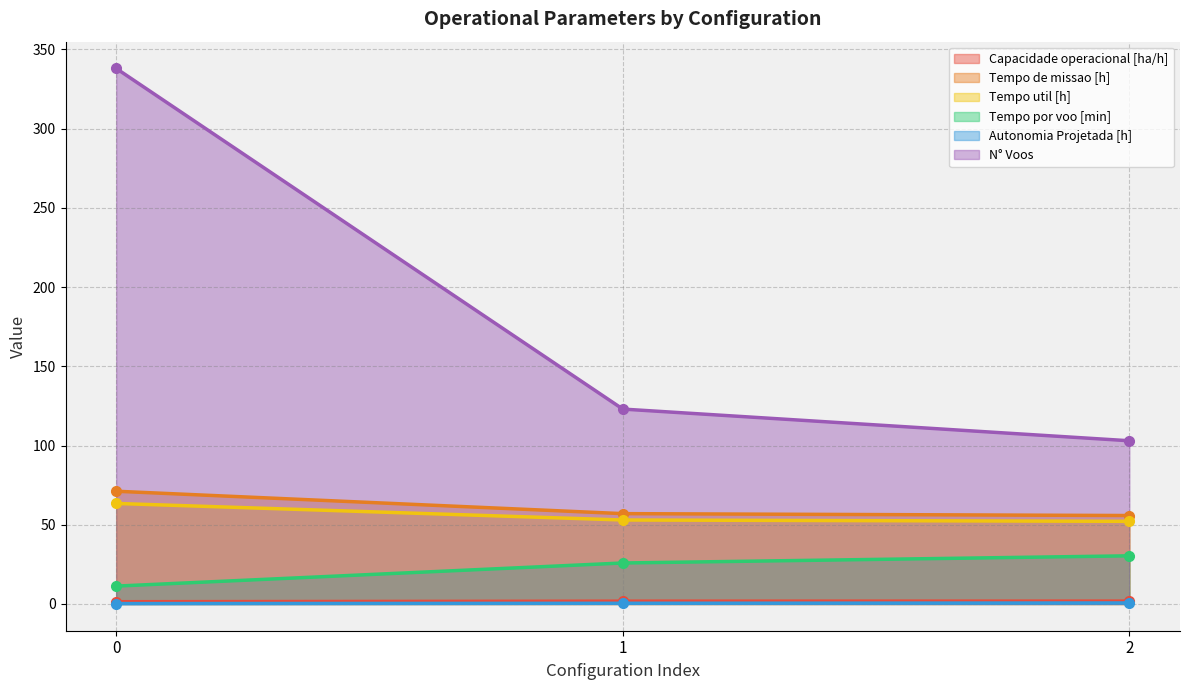

Is the value of Tempo por voo [min] at 0 greater than the value of Autonomia Projetada [h] at 2?

Yes